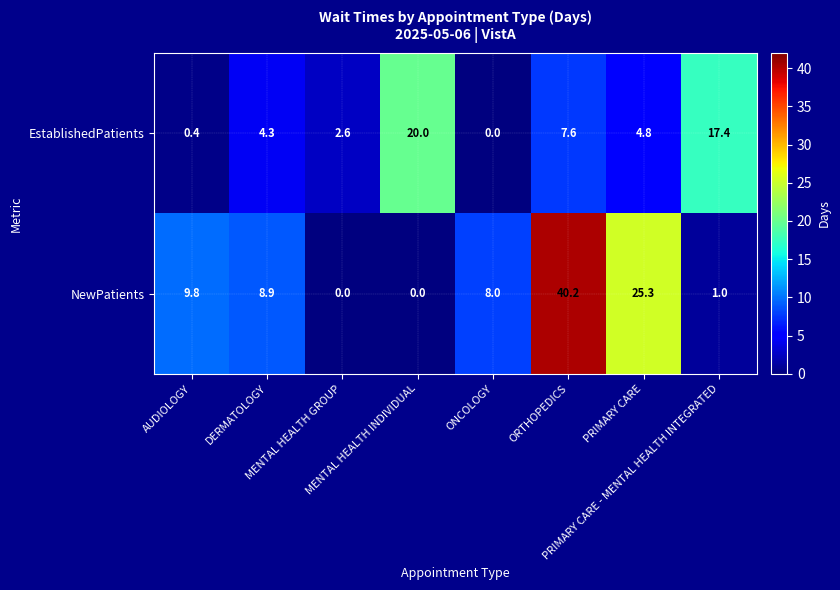

Which series changed the most between MENTAL HEALTH INDIVIDUAL and PRIMARY CARE?

NewPatients